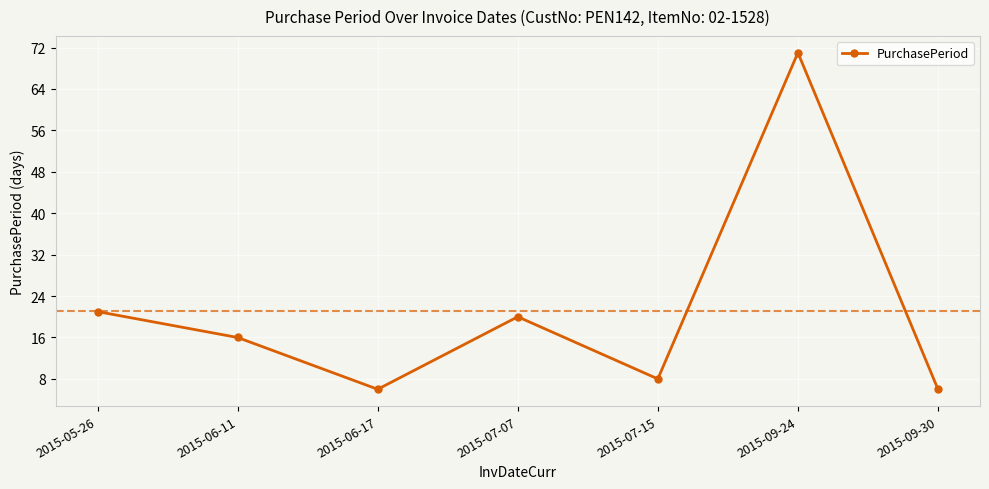

Reading left to right, what are all the values shown in this chart?

2015-05-26=21	2015-06-11=16	2015-06-17=6	2015-07-07=20	2015-07-15=8	2015-09-24=71	2015-09-30=6